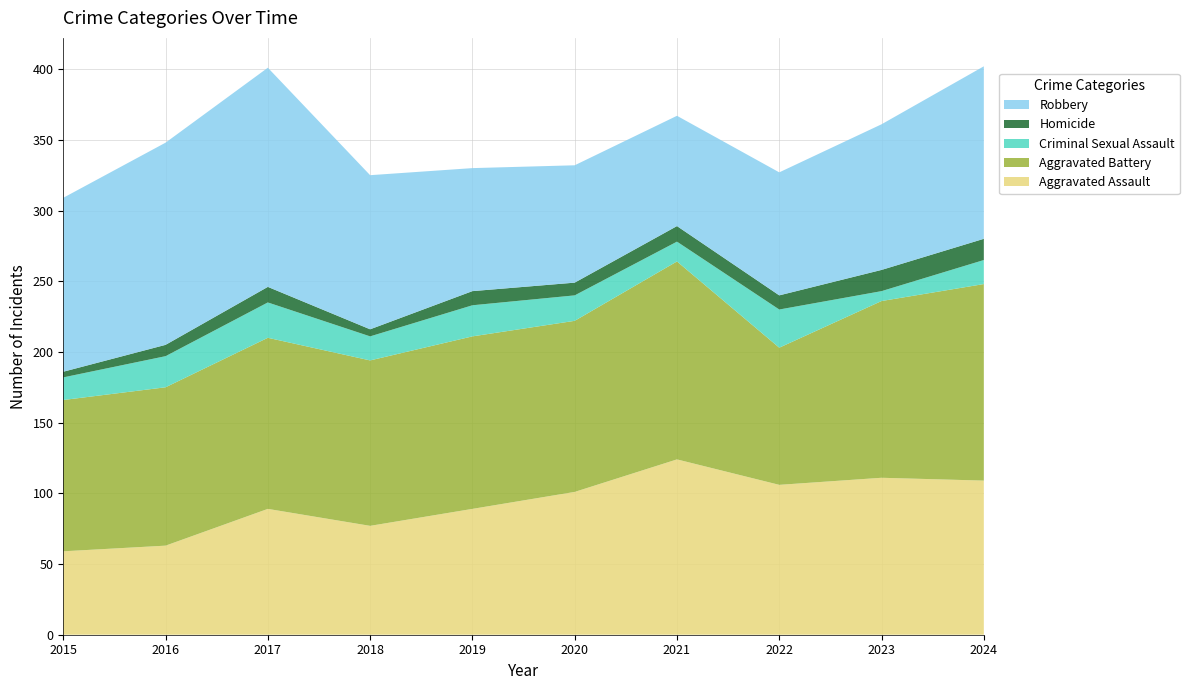

Reading left to right, list all the values displayed in this chart.

Aggravated Assault: 59	63	89	77	89	101	124	106	111	109
Aggravated Battery: 107	112	121	117	122	121	140	97	125	139
Criminal Sexual Assault: 16	22	25	17	22	18	14	27	7	17
Homicide: 4	8	11	5	10	9	11	10	15	15
Robbery: 123	143	155	109	87	83	78	87	103	122